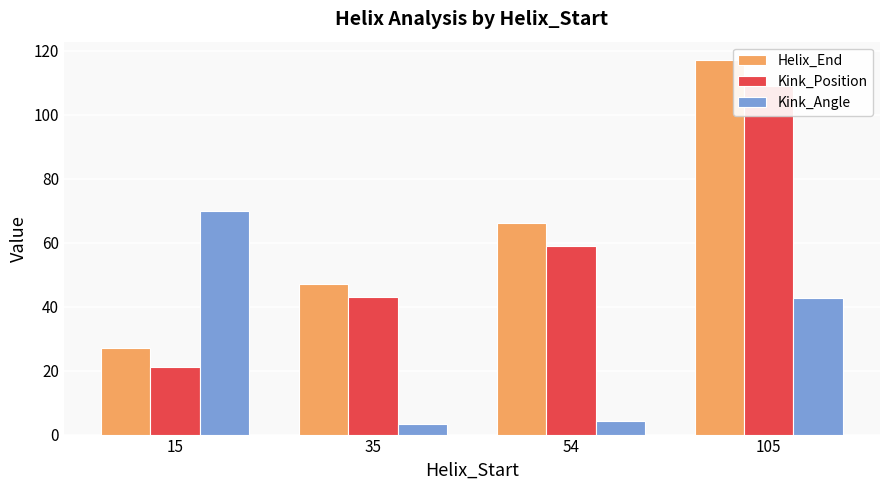

What is the sum of all Kink_Position values?

232.0